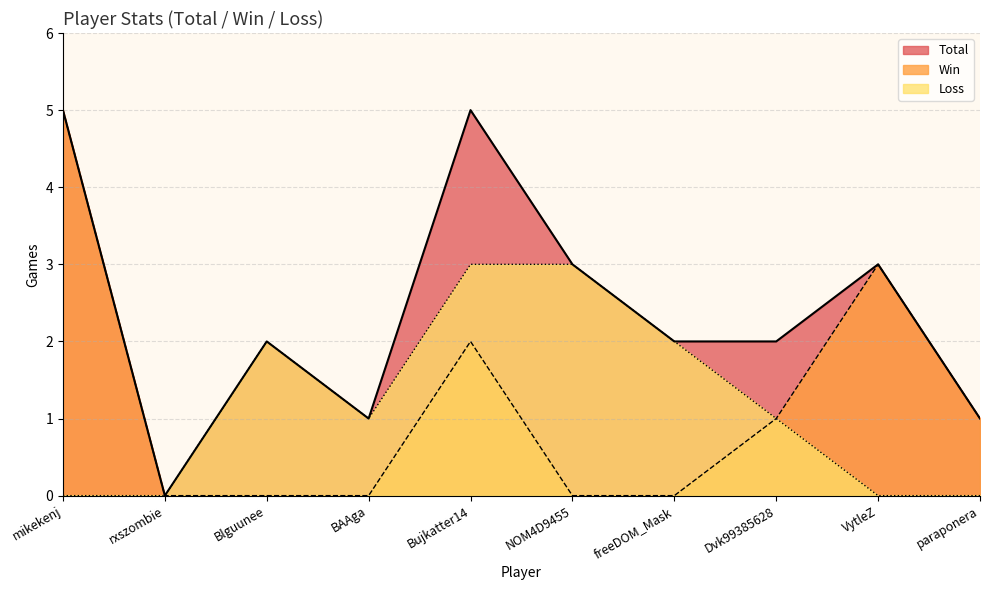

What is the label of the 1st point from the left?

mikekenj